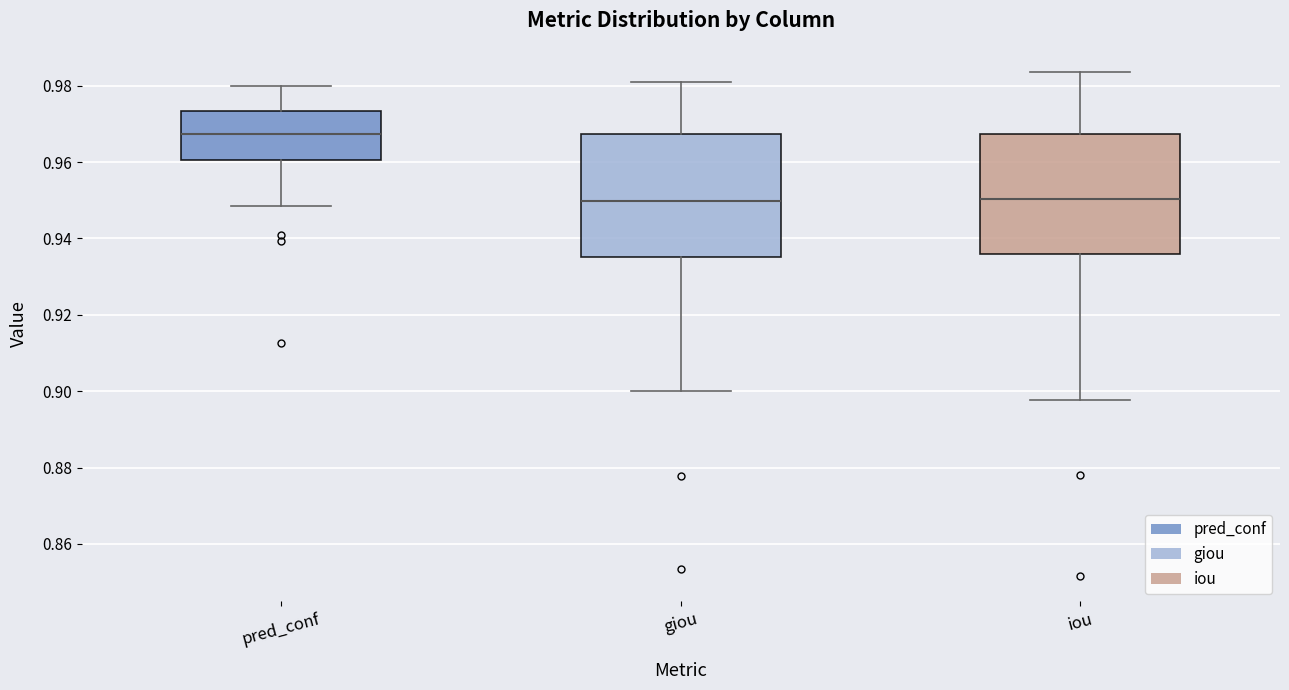

Where does the median line of the box for pred_conf sit on the y-axis? The values are not printed on the chart, so give them approximately, as read against the axis.

0.968